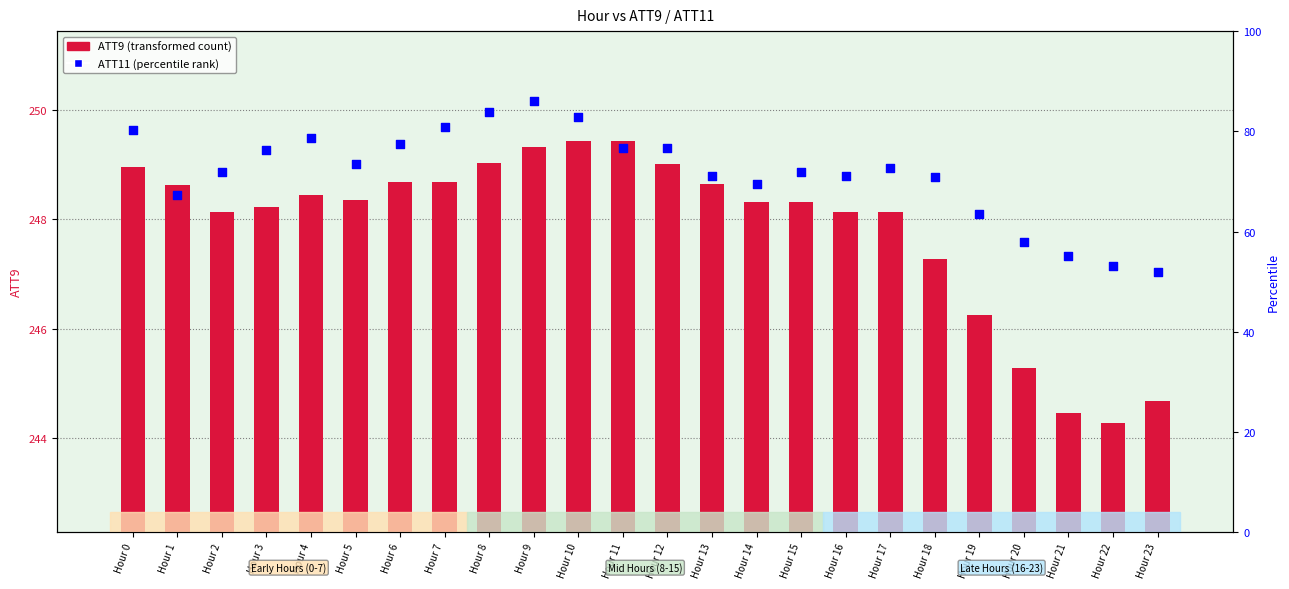

At which category is the sum across all series the highest?

Hour 9